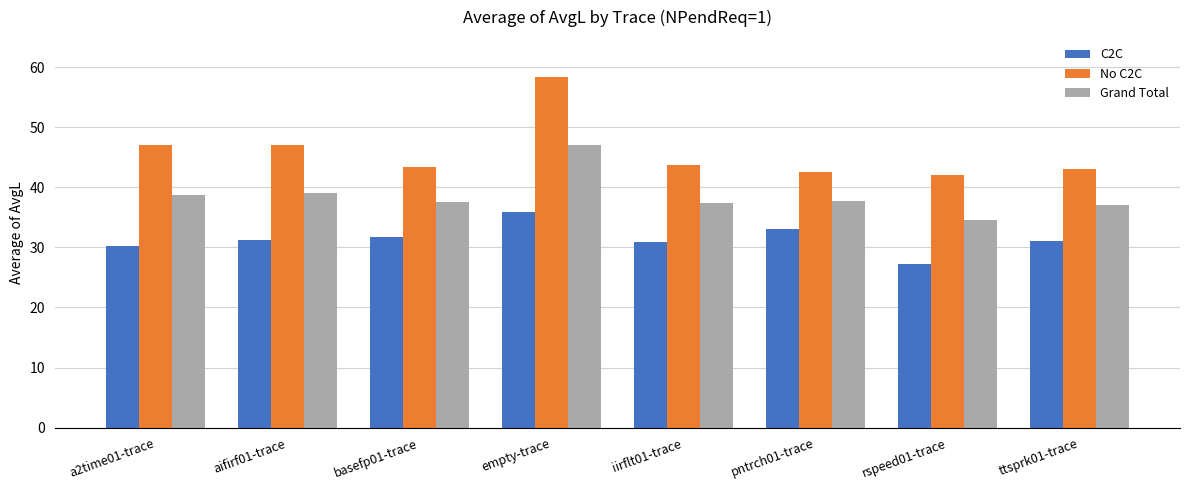

True or false: Grand Total has a value of 20.1 at pntrch01-trace.

False